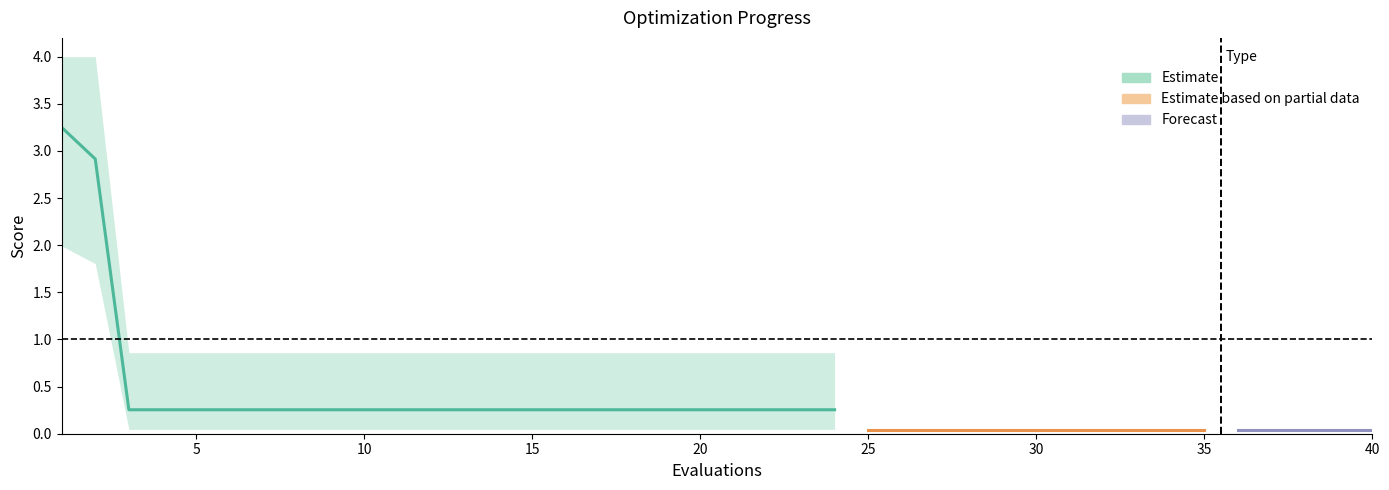

Which category has the lowest value in the worst series?

25